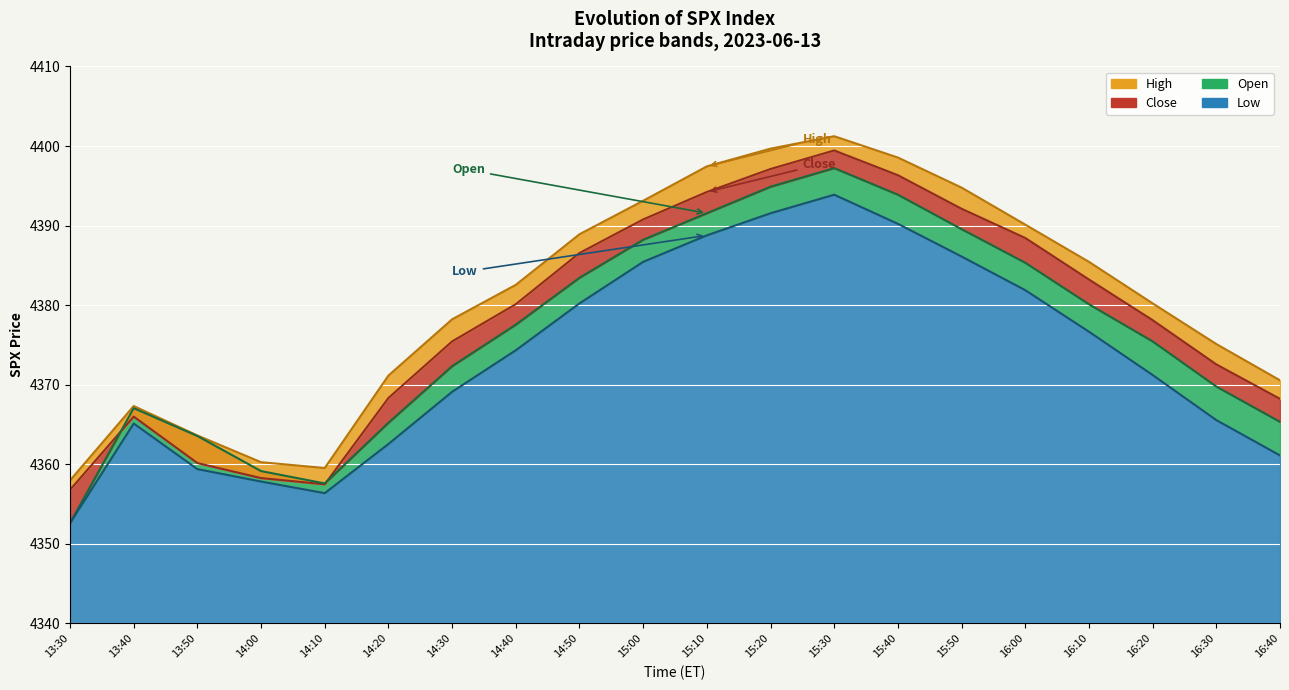

What is the difference between the maximum and second lowest values in the High series?

41.7